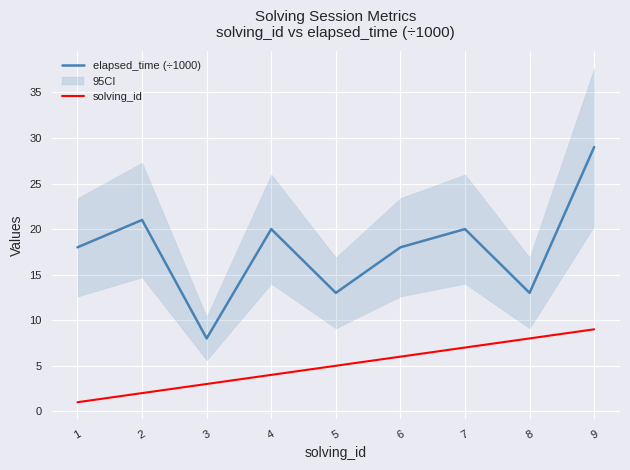

Rank the categories by solving_id value from highest to lowest.

9, 8, 7, 6, 5, 4, 3, 2, 1